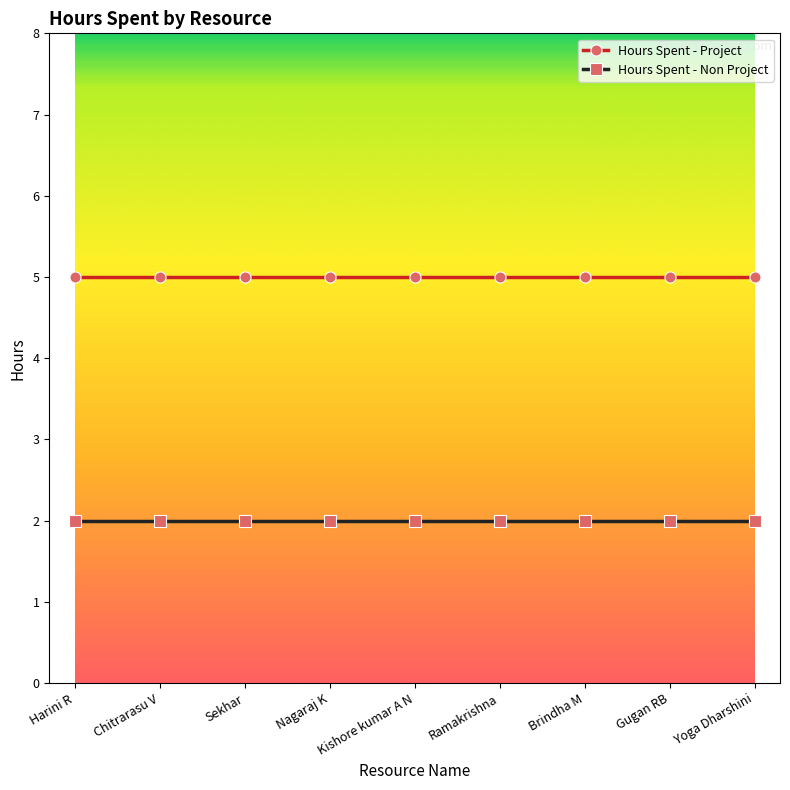

What is the sum of all Hours Spent - Non Project values?

18